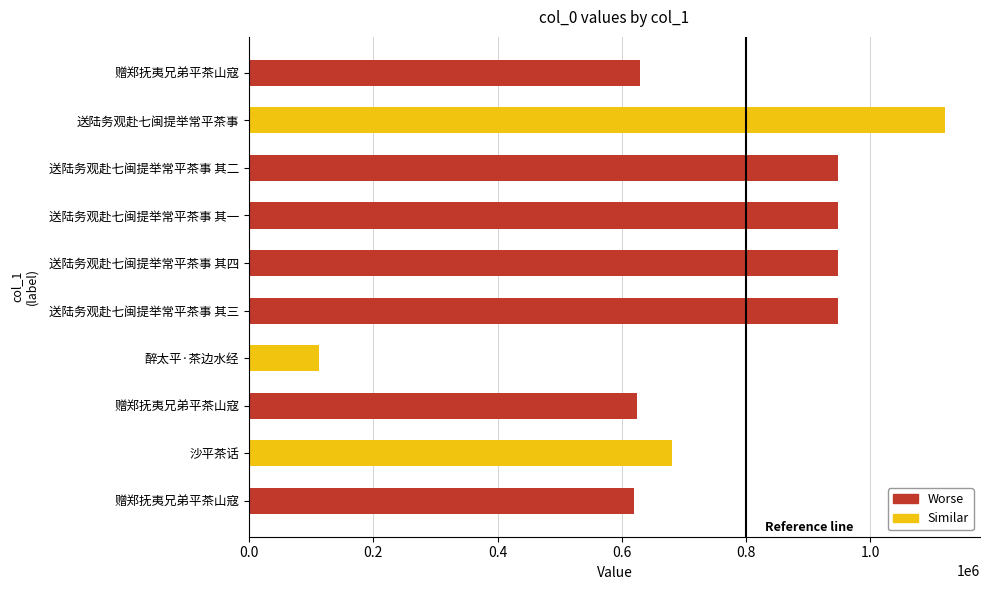

How many bars are there in total?

10